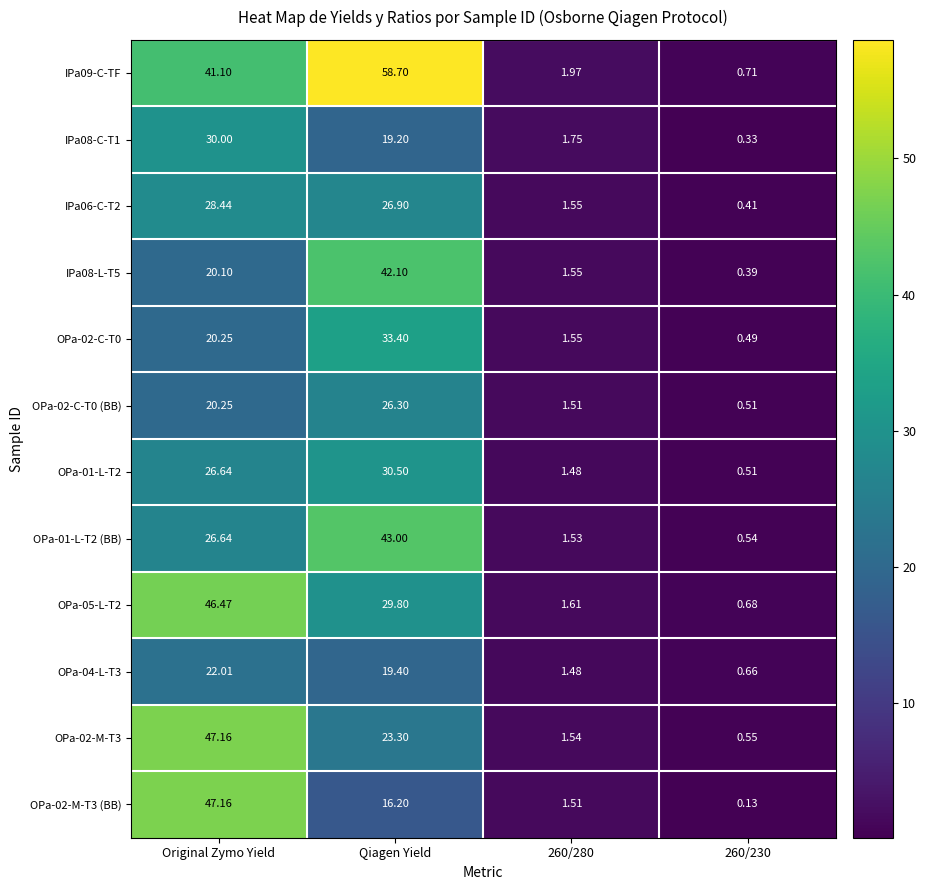

At which category is the sum across all series the highest?

Original Zymo Yield